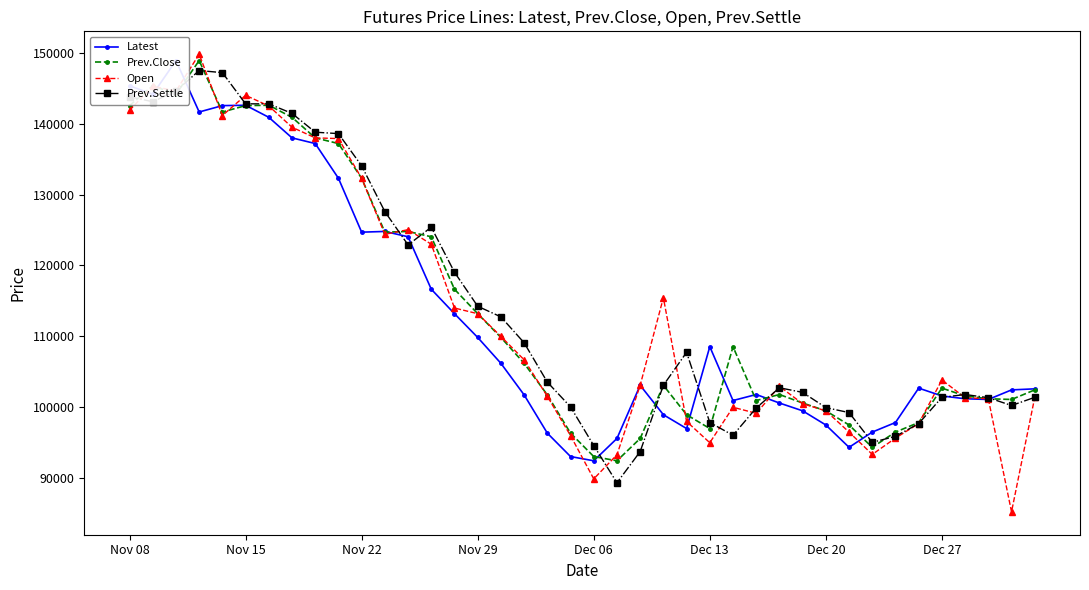

What is the minimum value for Open?

85250